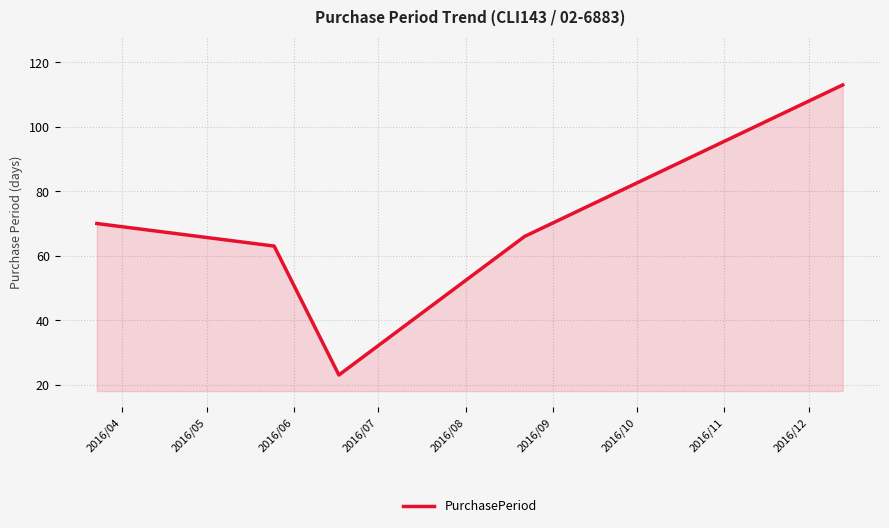

Reading left to right, list all the values displayed in this chart.

70	63	23	66	113